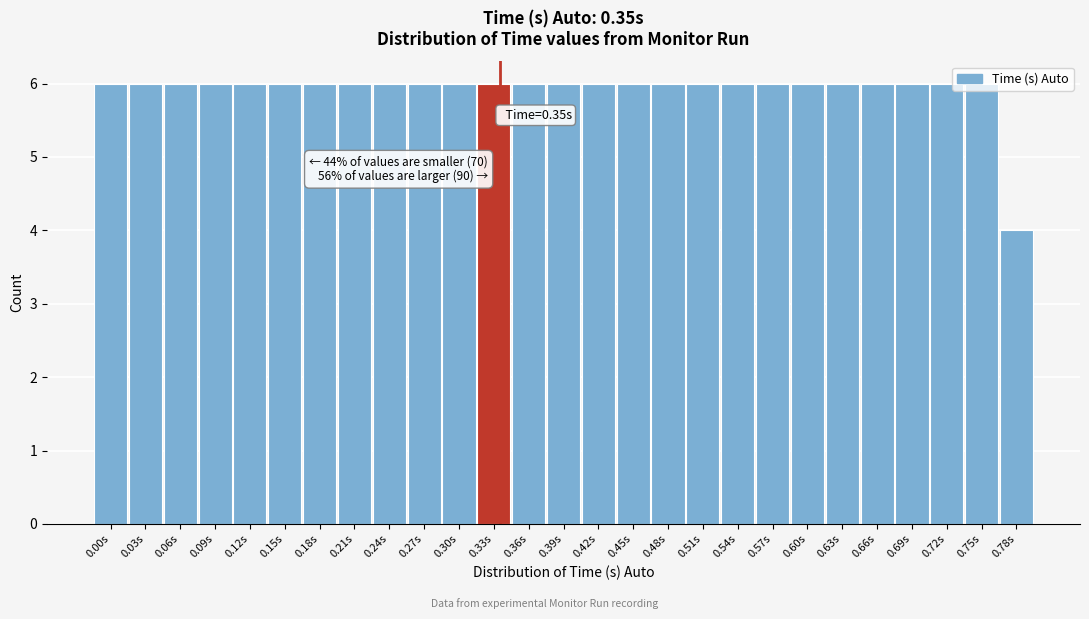

What is the ratio of the value at 0.21s to the value at 0.09s?

1.0